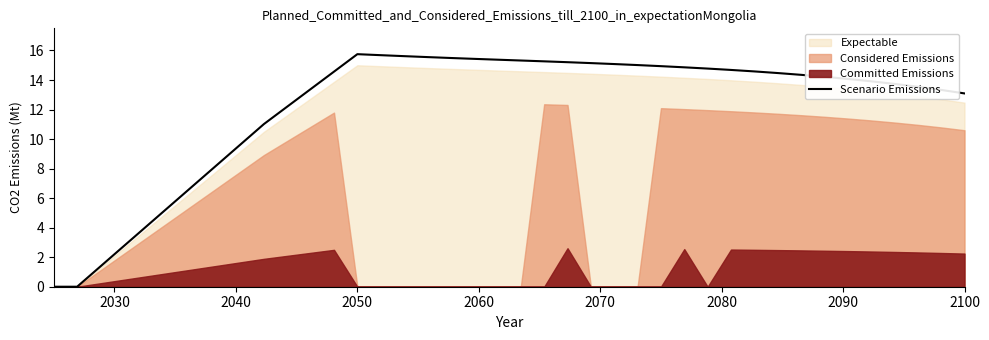

What is the value of the 20th point from the left?

15.4